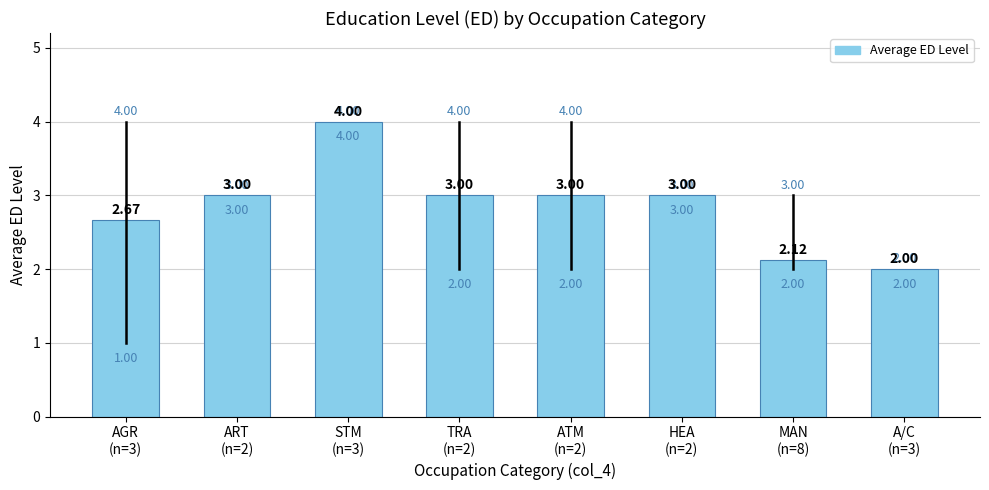

What is the greatest value displayed?

4.0